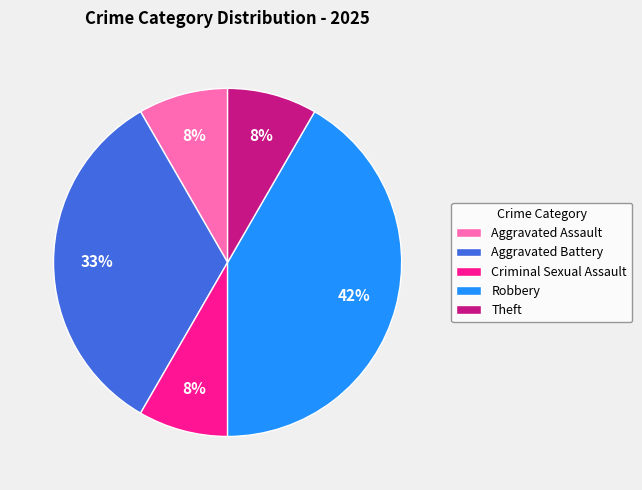

Count the number of slices in the pie.

5